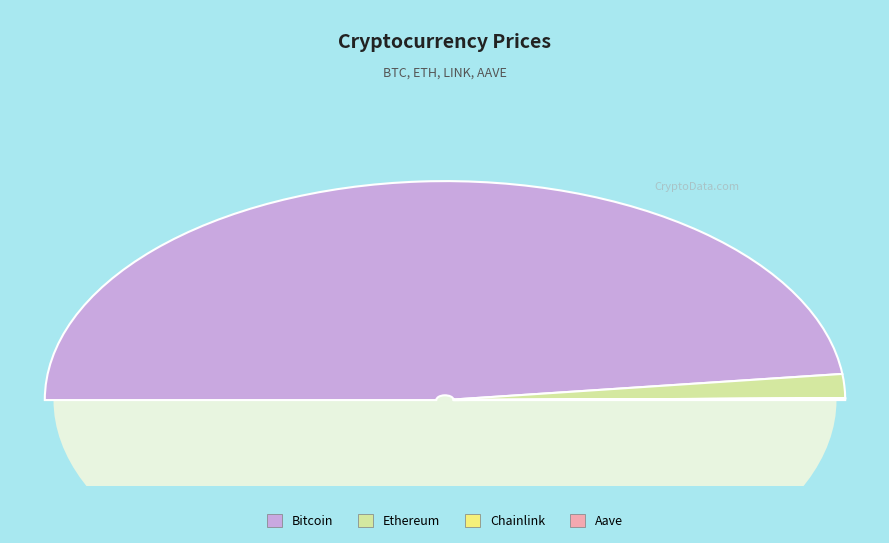

To the nearest percent, what is the average slice percentage?

25%